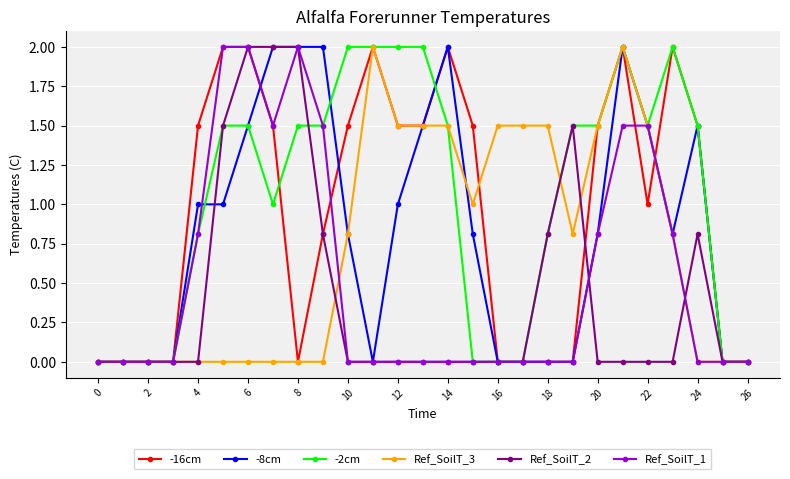

Reading left to right, extract all data points from this chart.

-16cm: 0.0	0.0	0.0	0.0	1.5	2.0	2.0	1.5	0.0	0.8	1.5	2.0	1.5	1.5	2.0	1.5	0.0	0.0	0.0	0.0	1.5	2.0	1.0	2.0	1.5	0.0	0.0
-8cm: 0.0	0.0	0.0	0.0	1.0	1.0	1.5	2.0	2.0	2.0	0.8	0.0	1.0	1.5	2.0	0.8	0.0	0.0	0.0	0.0	0.8	2.0	1.5	0.8	1.5	0.0	0.0
-2cm: 0.0	0.0	0.0	0.0	0.8	1.5	1.5	1.0	1.5	1.5	2.0	2.0	2.0	2.0	1.5	0.0	0.0	0.0	0.8	1.5	1.5	2.0	1.5	2.0	1.5	0.0	0.0
Ref_SoilT_3: 0.0	0.0	0.0	0.0	0.0	0.0	0.0	0.0	0.0	0.0	0.8	2.0	1.5	1.5	1.5	1.0	1.5	1.5	1.5	0.8	1.5	2.0	1.5	0.8	0.0	0.0	0.0
Ref_SoilT_2: 0.0	0.0	0.0	0.0	0.0	1.5	2.0	2.0	2.0	0.8	0.0	0.0	0.0	0.0	0.0	0.0	0.0	0.0	0.8	1.5	0.0	0.0	0.0	0.0	0.8	0.0	0.0
Ref_SoilT_1: 0.0	0.0	0.0	0.0	0.8	2.0	2.0	1.5	2.0	1.5	0.0	0.0	0.0	0.0	0.0	0.0	0.0	0.0	0.0	0.0	0.8	1.5	1.5	0.8	0.0	0.0	0.0